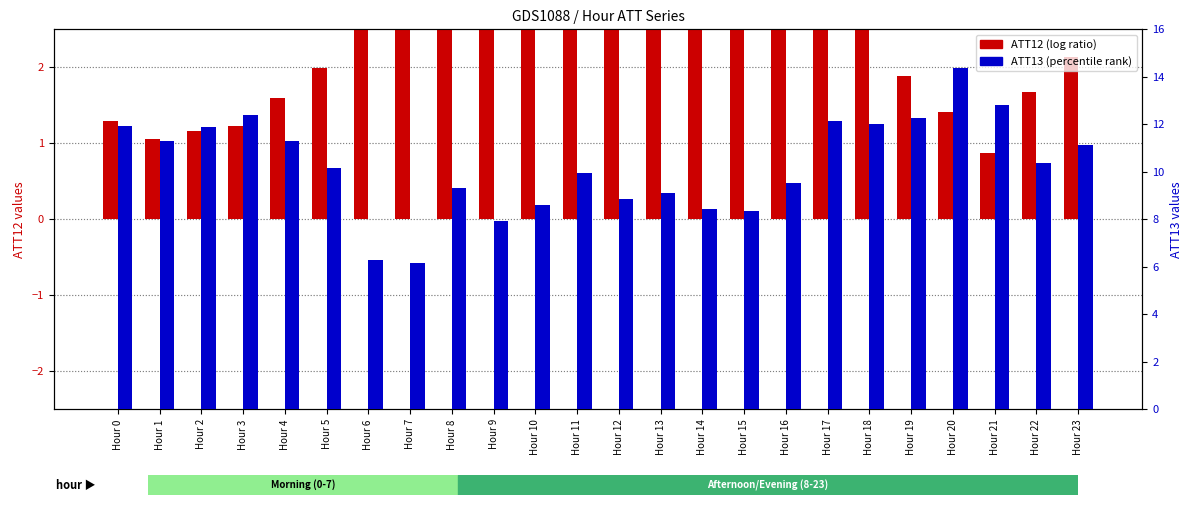

What are all the series names shown in the legend?

ATT12 (log ratio), ATT13 (percentile rank)